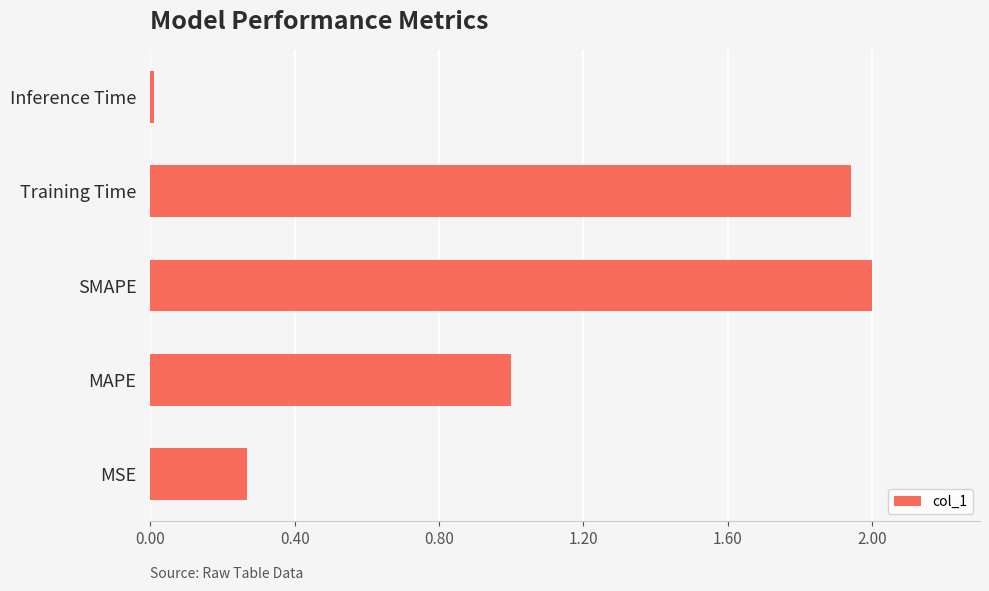

What is the sum of all values?

5.2